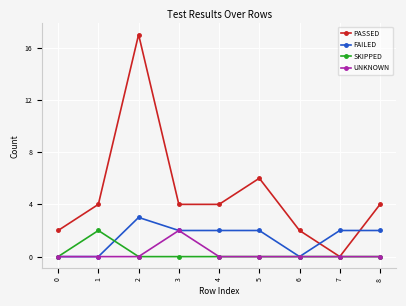

Count the number of categories in the chart.

9